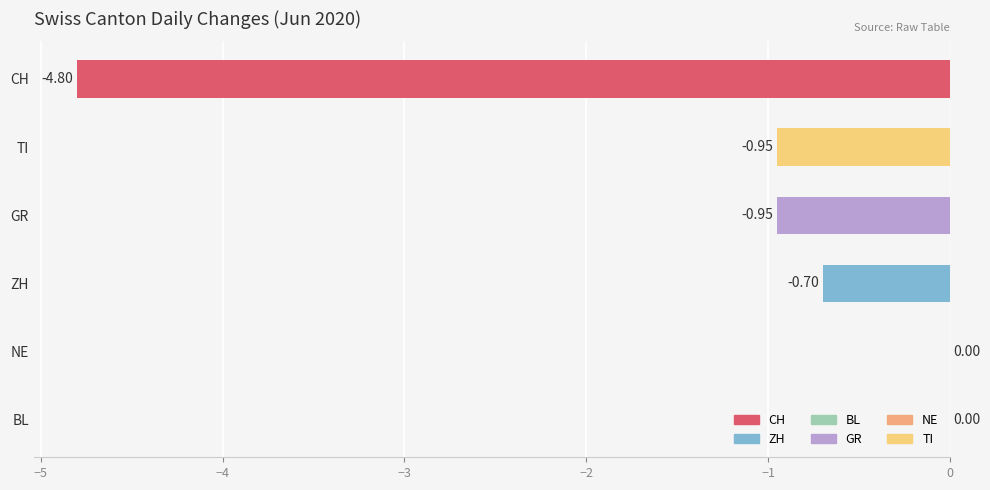

What is the change in value from ZH to CH?

-4.1